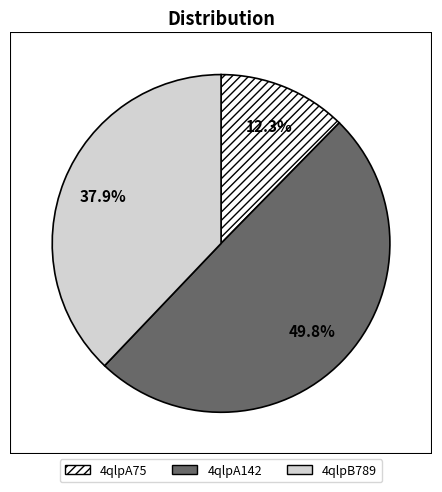

What percentage is NOT represented by 4qlpA142?

50.2%